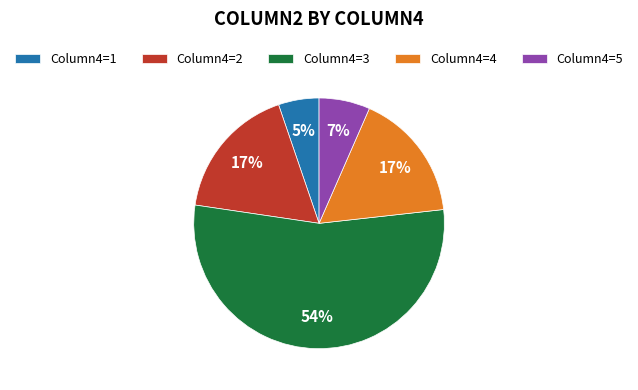

Do Column4=3 and Column4=4 together represent more than half of the pie?

Yes